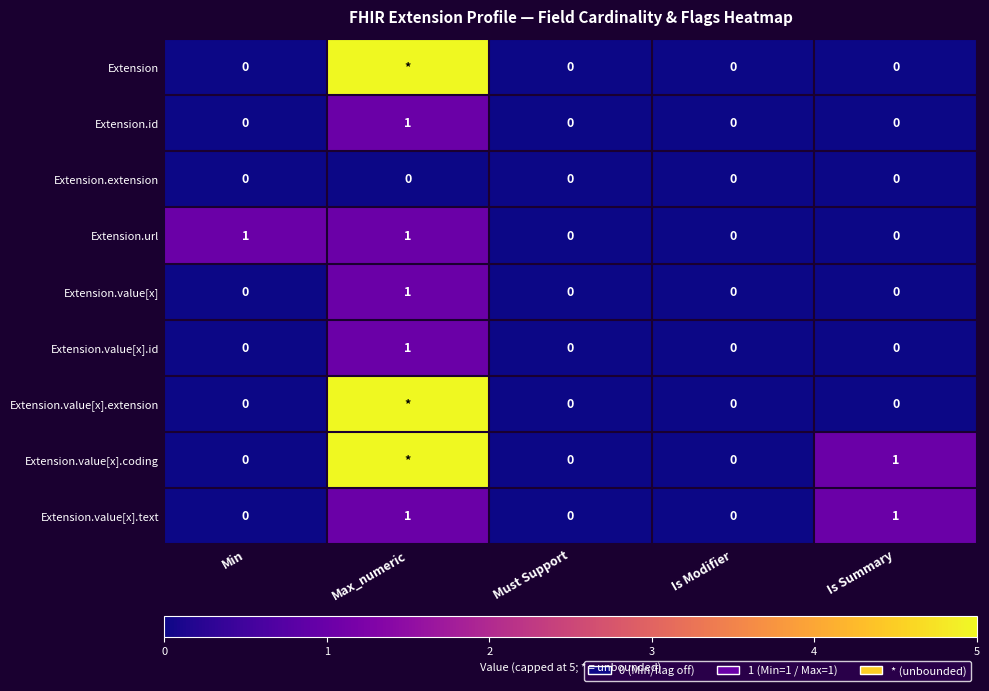

True or false: Extension.value[x].id has a value of 0 at Is Summary.

True